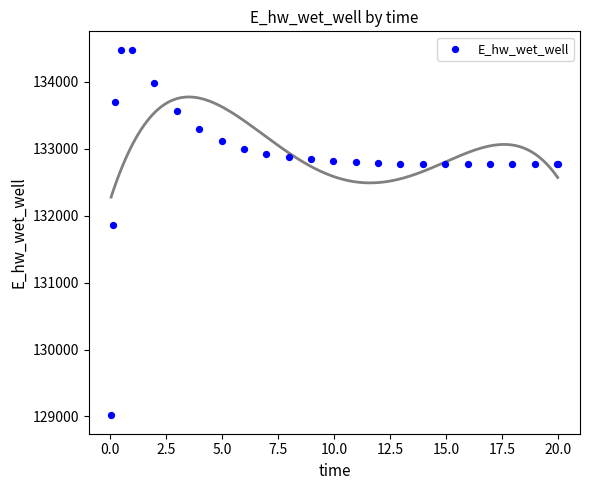

What Y value in the scatter plot is closest to 131748?

131867.2